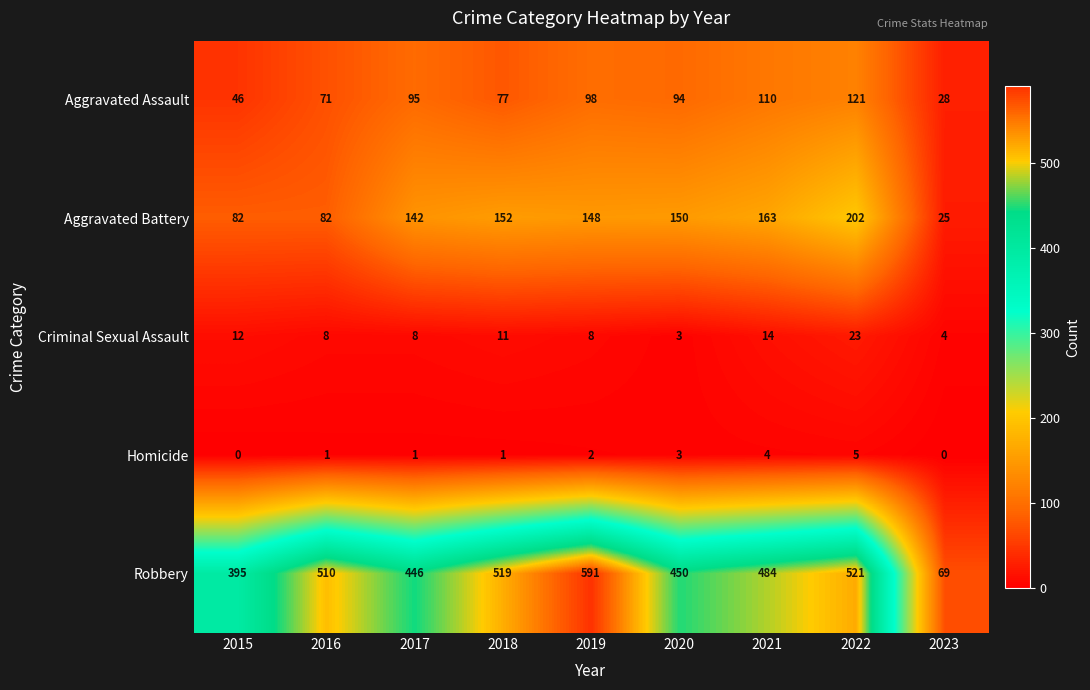

What is the sum of the Homicide values at 2023 and 2021?

4